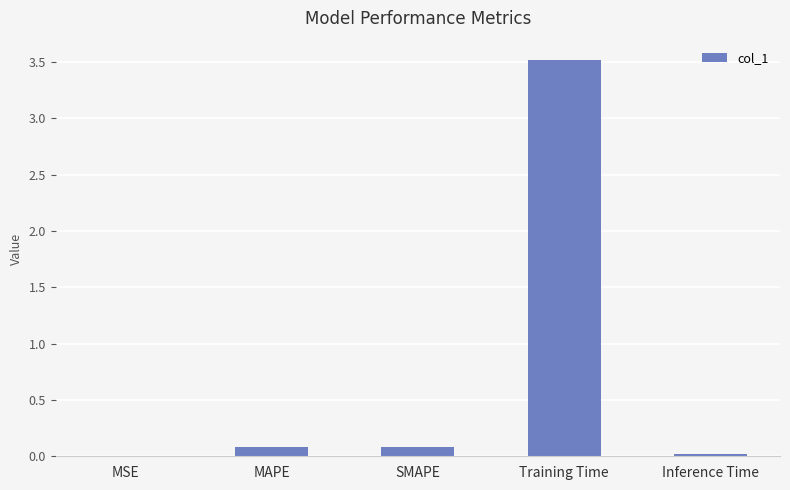

The chart shows a value of 3.5 at Training Time. True or false?

True